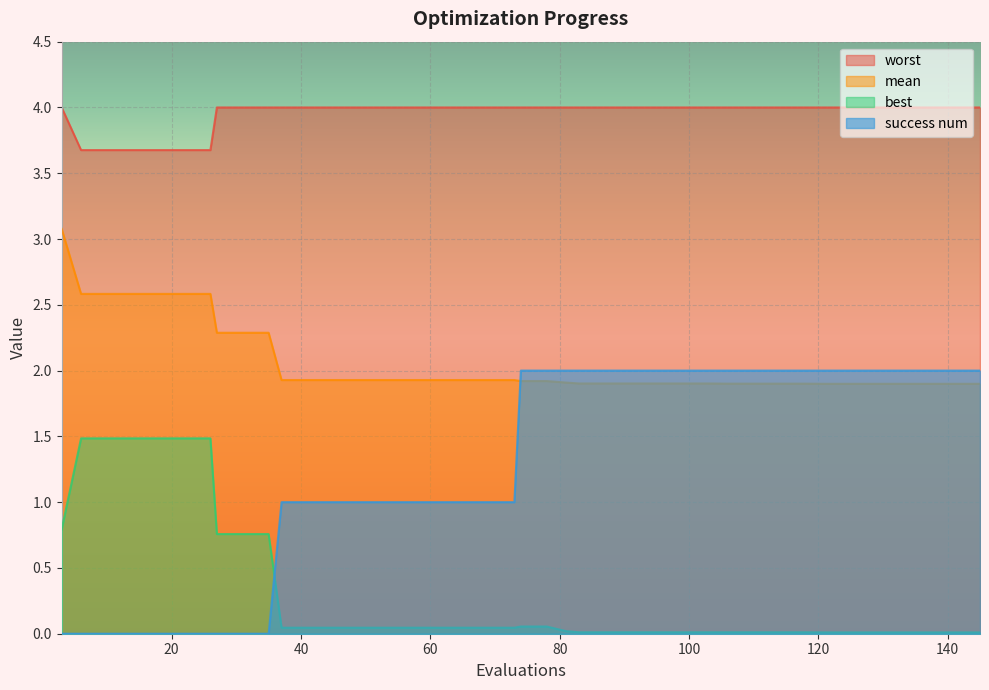

What is the difference between the maximum and minimum values in the mean series?

1.2